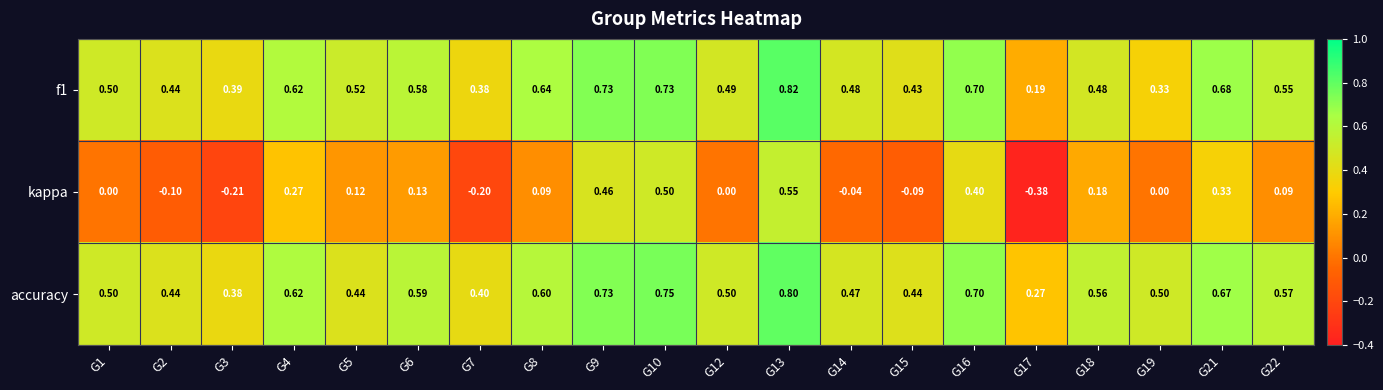

Which series has the largest range (max minus min)?

kappa